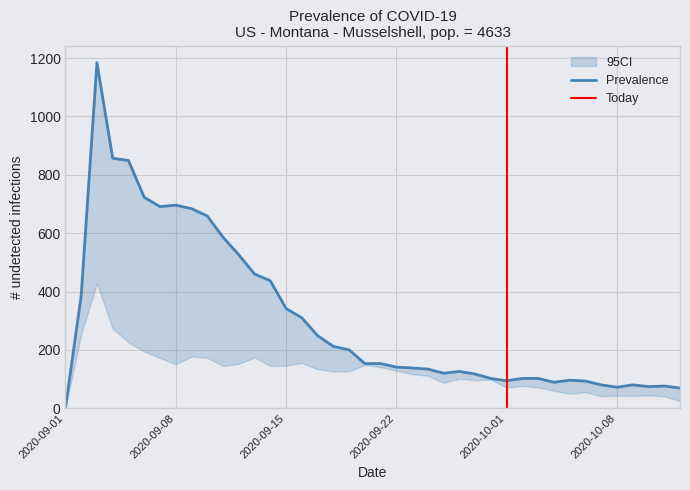

How many lines are shown in the chart?

3